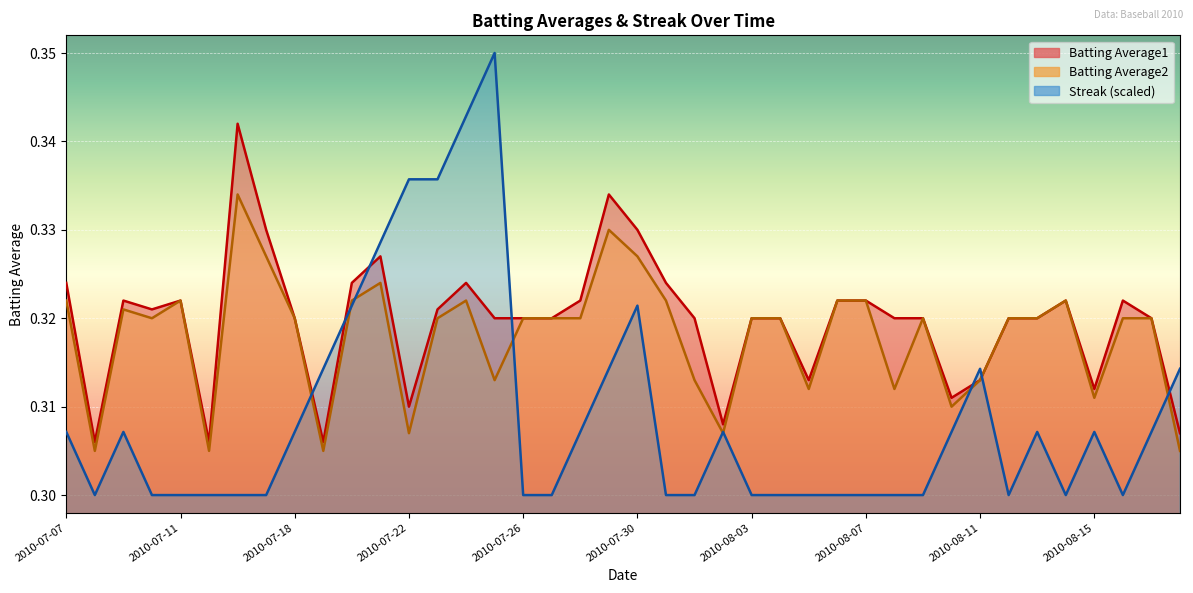

Which series ends up on top after the final intersection of Streak and Batting Average2?

Streak